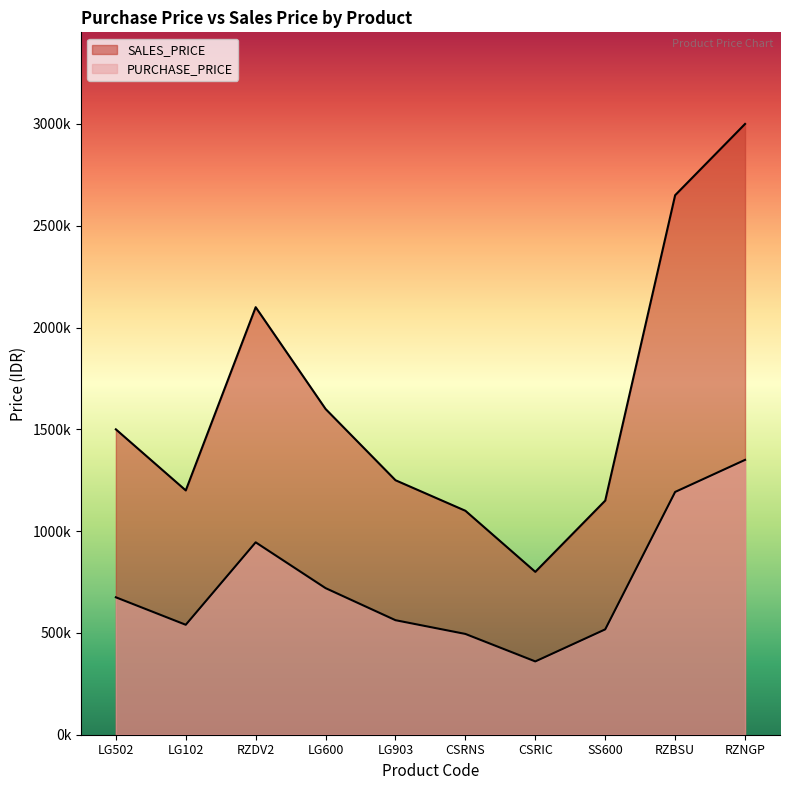

How many series are shown in this chart?

2